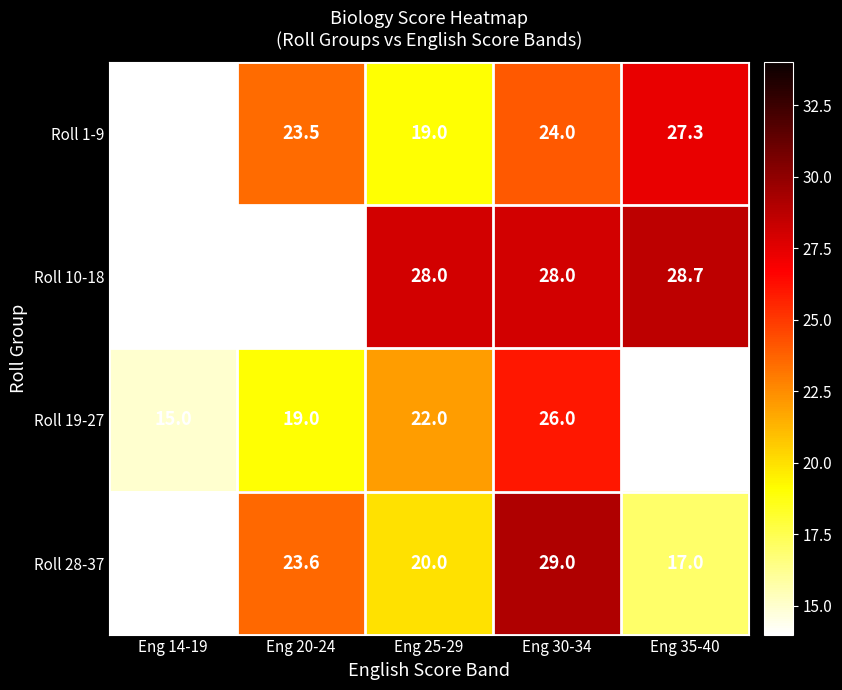

How many distinct data groups are displayed?

4